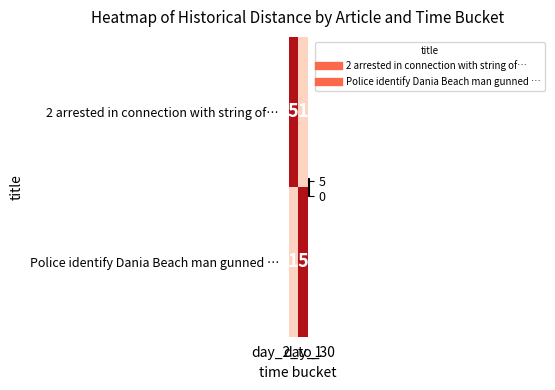

What is the sum of all Police identify Dania Beach man gunned … values?

6